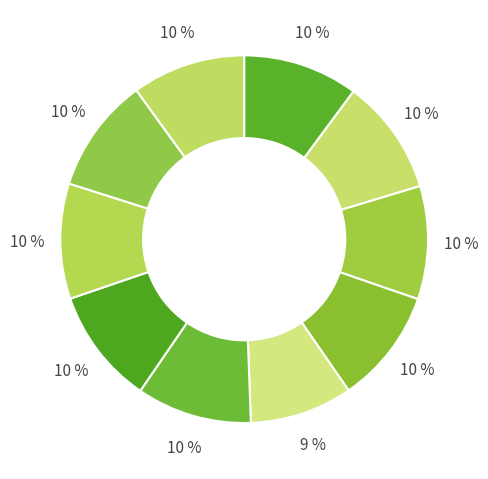

Does any single category account for the majority?

No